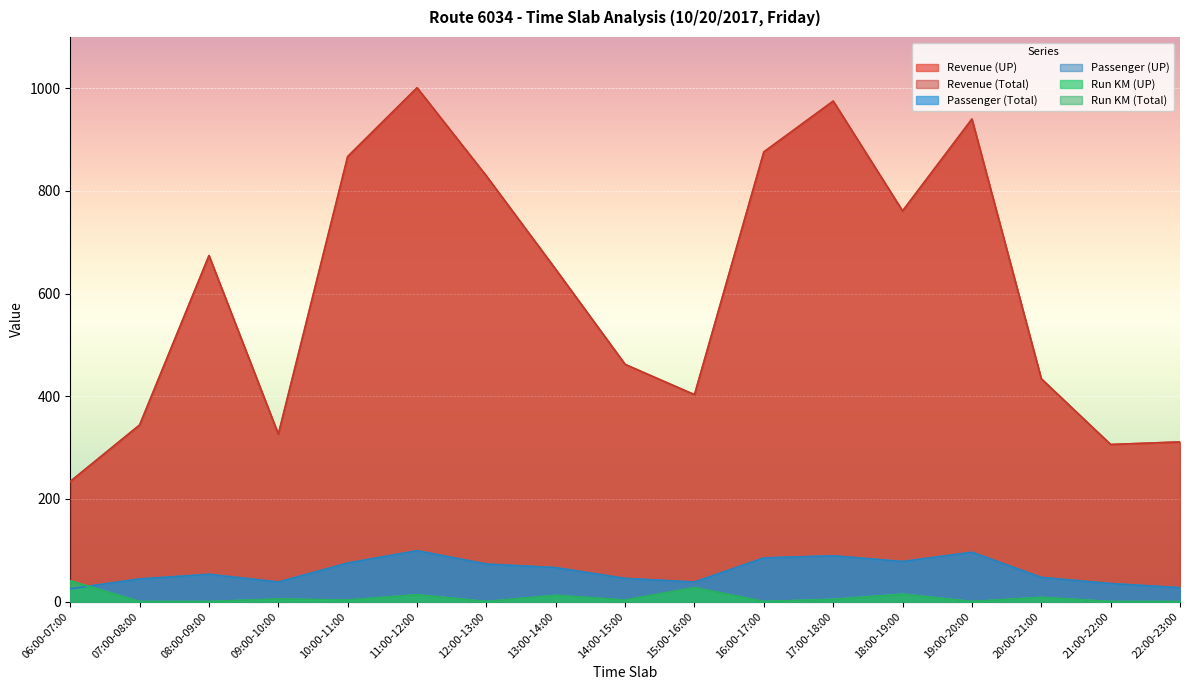

What is the sum of all Run KM (Total) values?

129.0